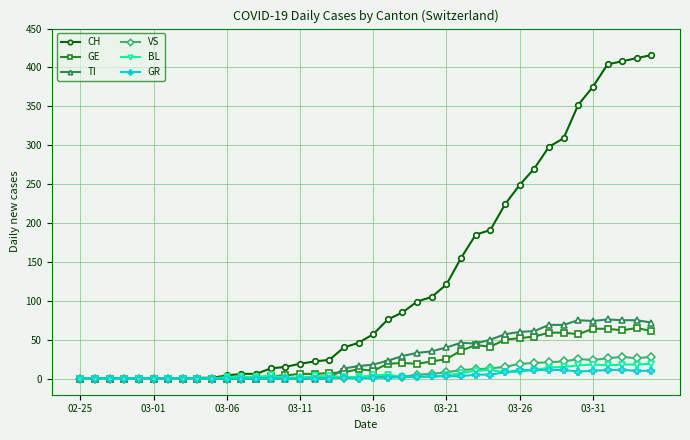

What is the average value of the GE series?

23